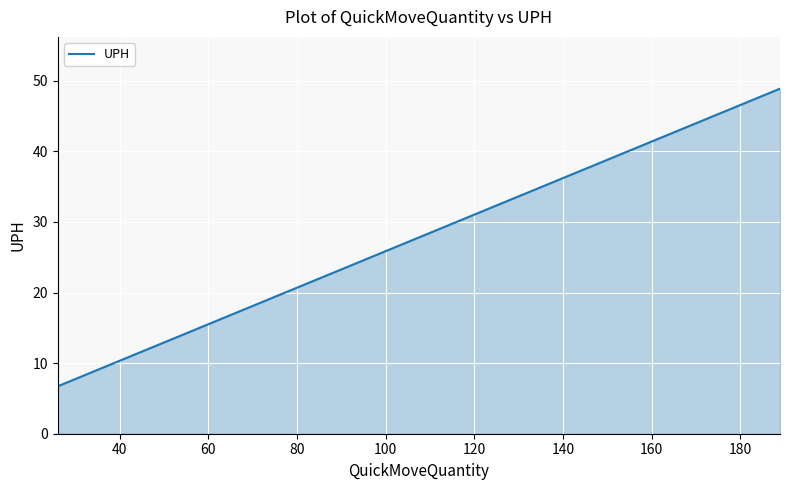

What is the maximum value shown in the chart?

48.9